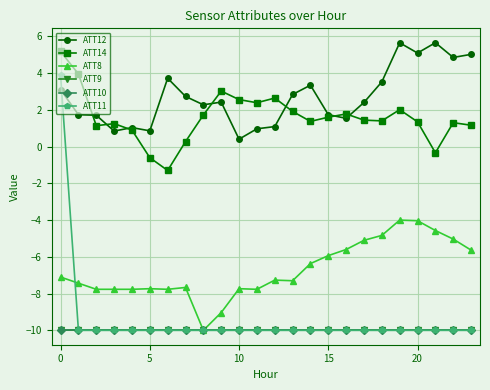

True or false: ATT12 and ATT14 cross at least once.

True